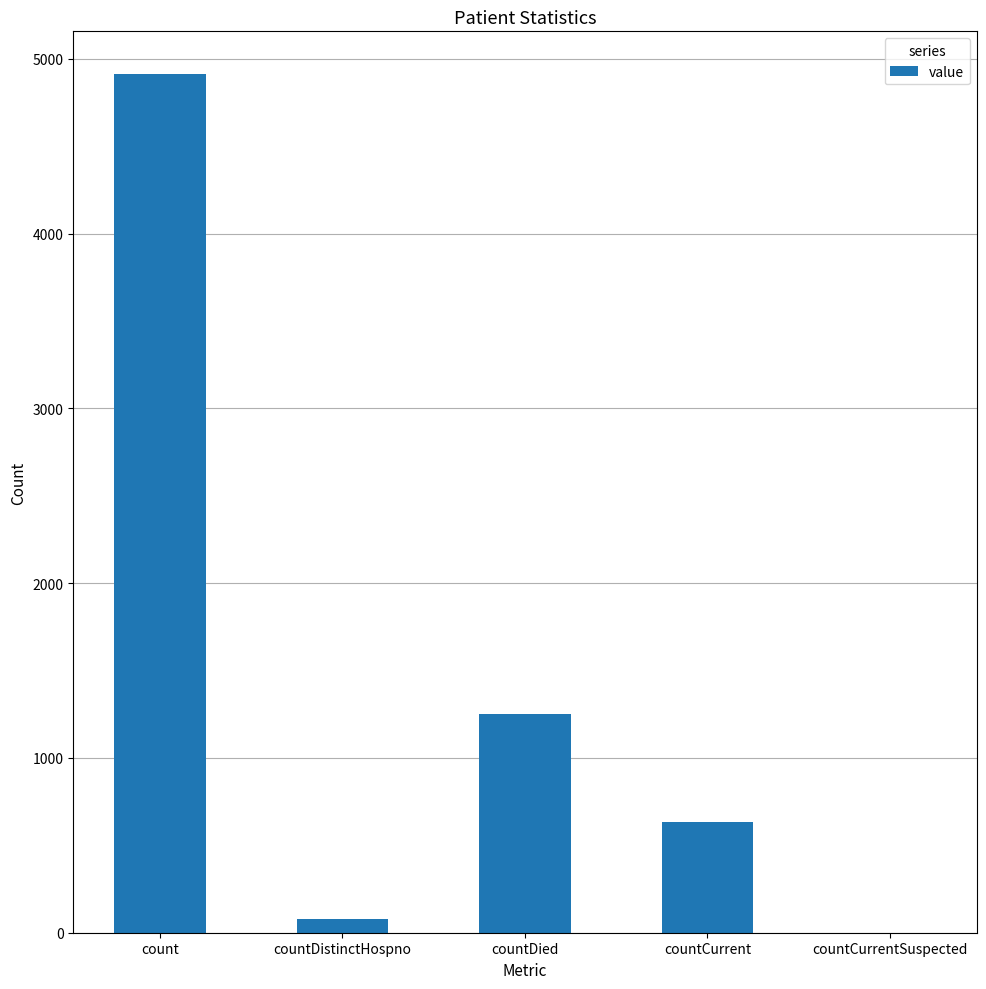

What is the average value?

1375